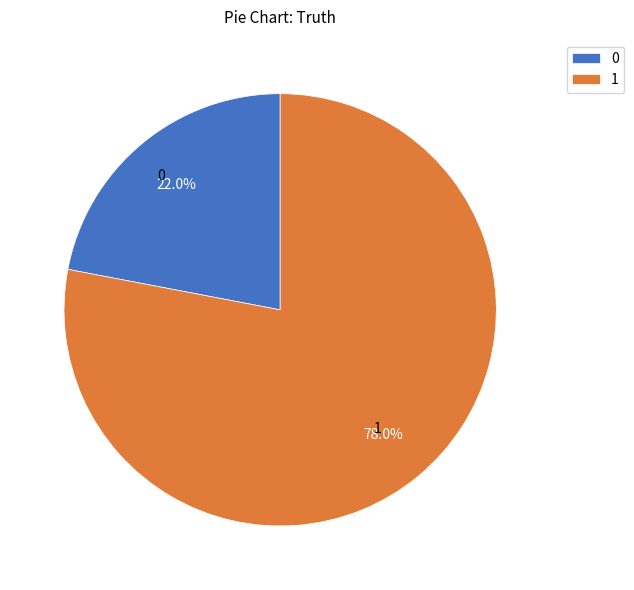

Is 0 the majority of the pie?

No